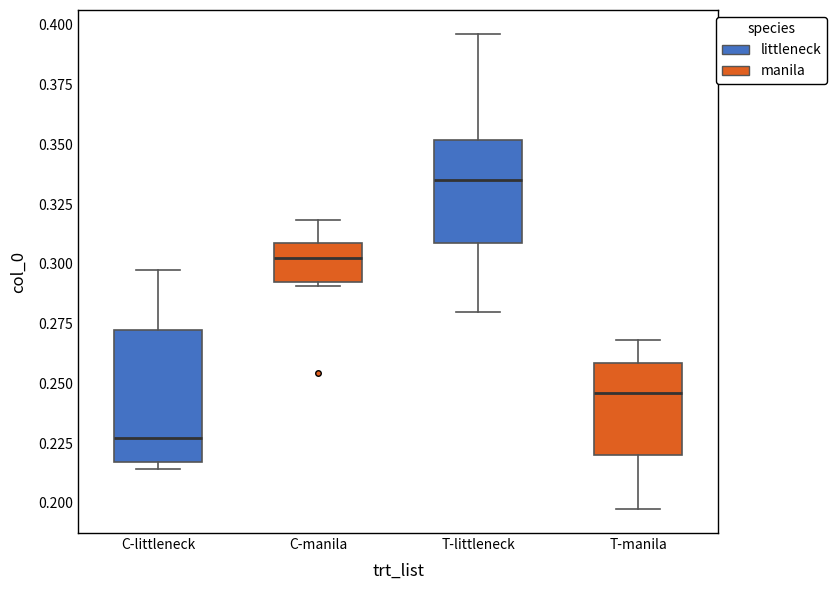

Comparing the boxes themselves (not the whiskers), which one is the tallest?

C-littleneck